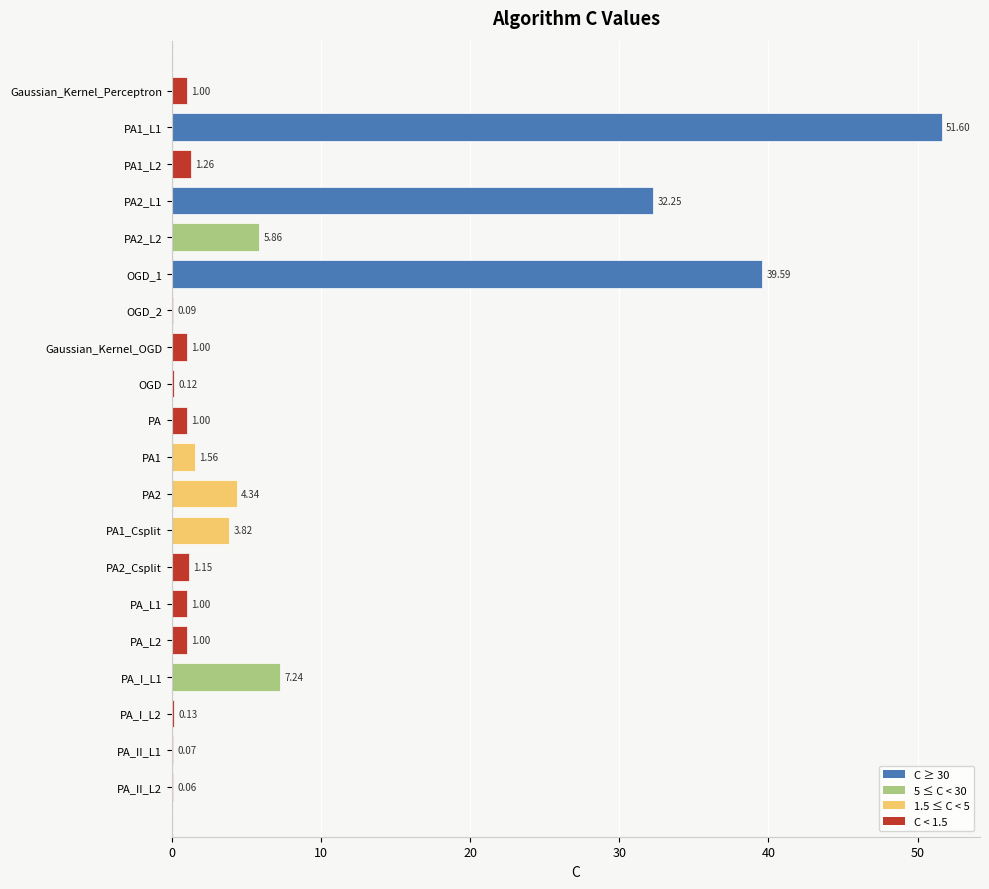

What is the change in value from PA1 to PA2?

+2.8